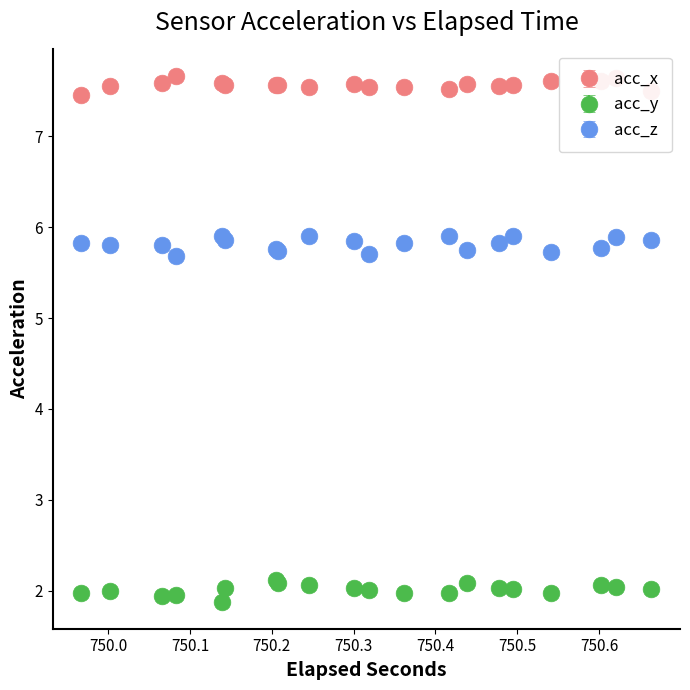

How many acc_z values are between 5 and 6?

20